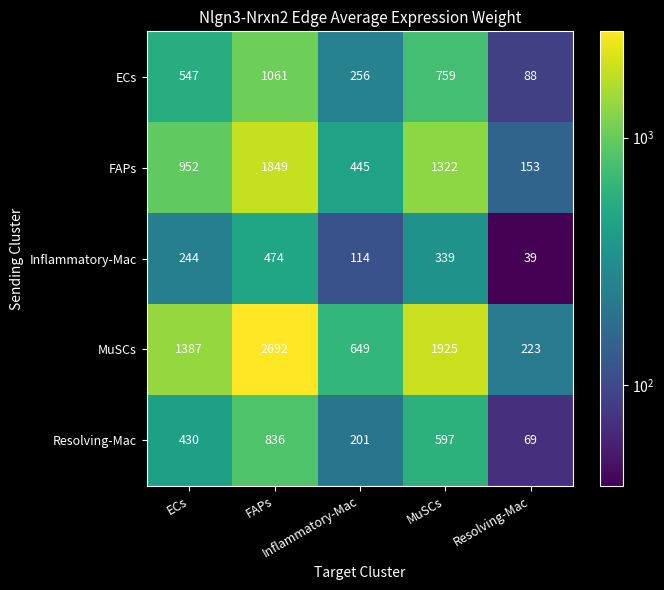

At how many categories does at least one series exceed 559?

4